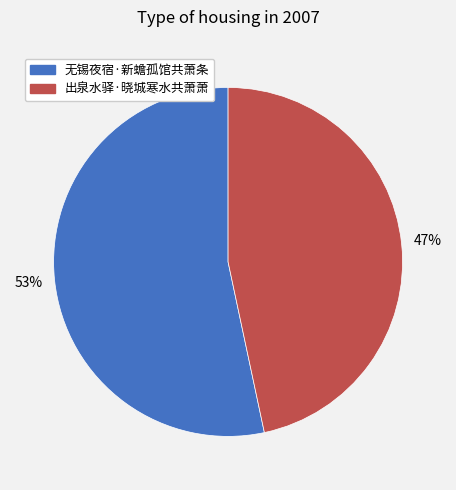

What is the largest slice in the pie chart?

无锡夜宿·新蟾孤馆共萧条